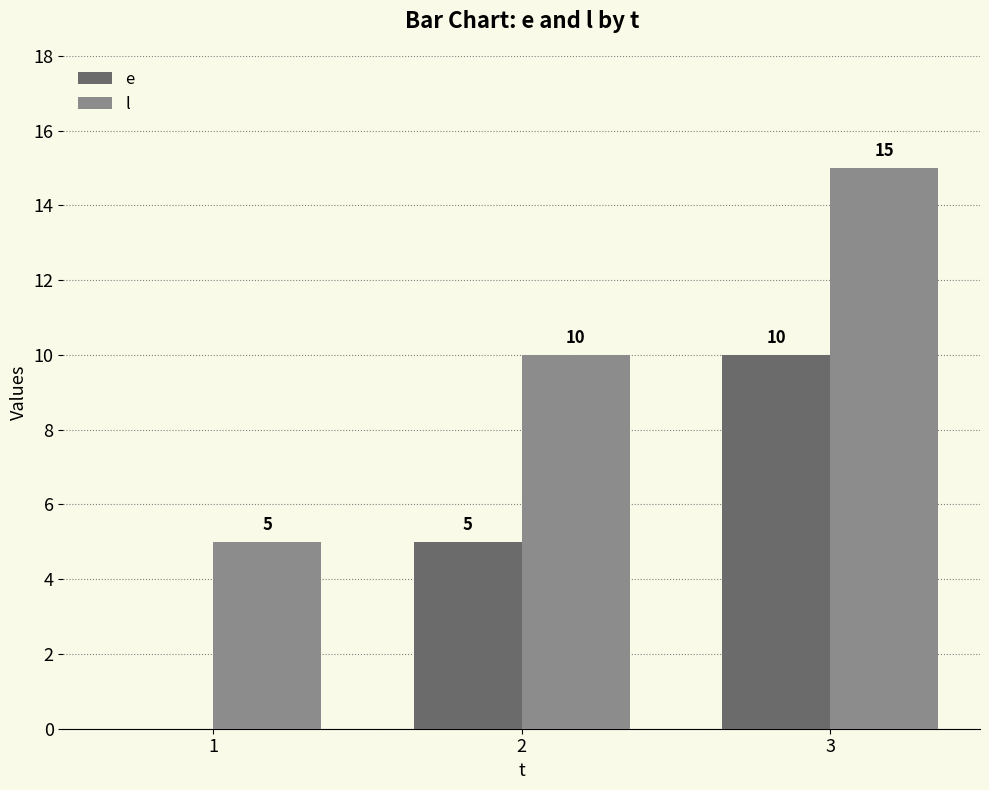

How many l values are between 5 and 15?

3